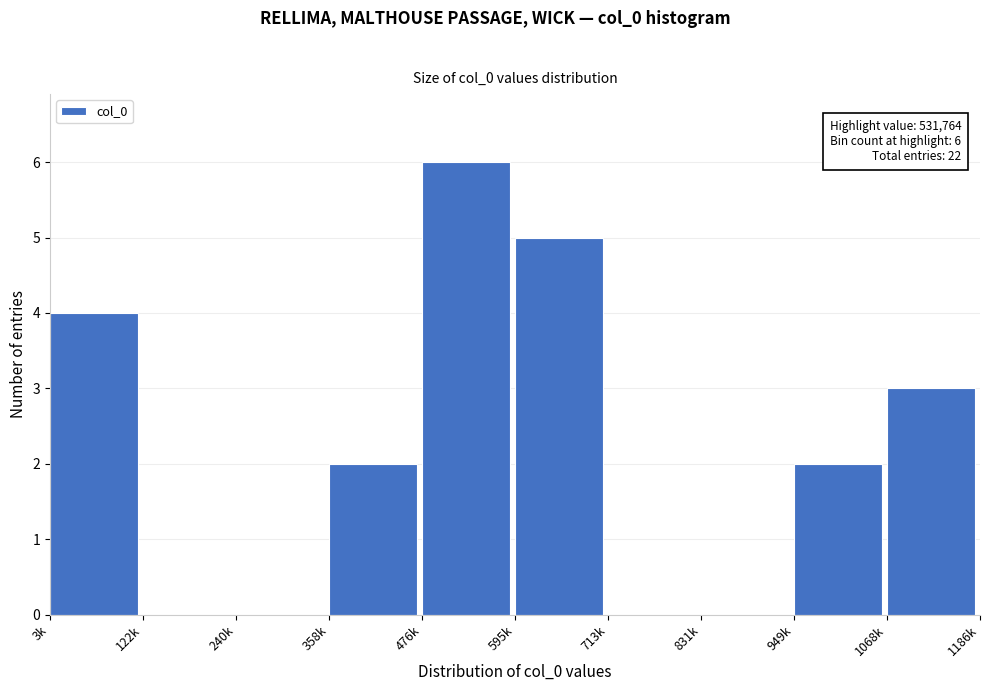

Reading left to right, extract all data points from this chart.

3k=4	122k=0	240k=0	358k=2	476k=6	595k=5	713k=0	831k=0	949k=2	1068k=3